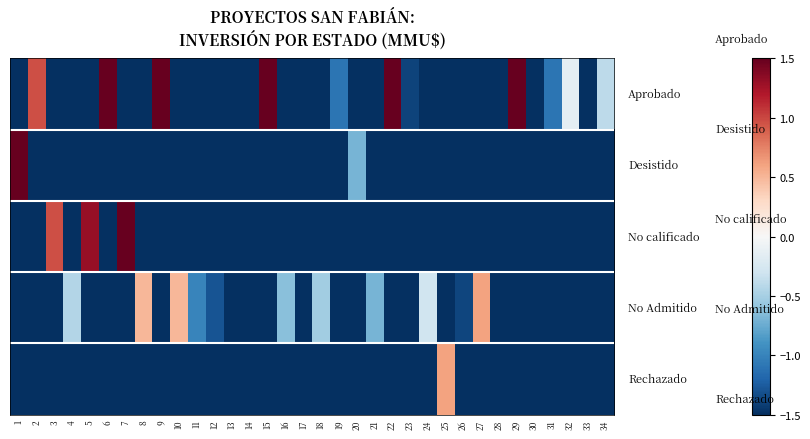

What is the spread (max minus min) of values at 15?

3.1